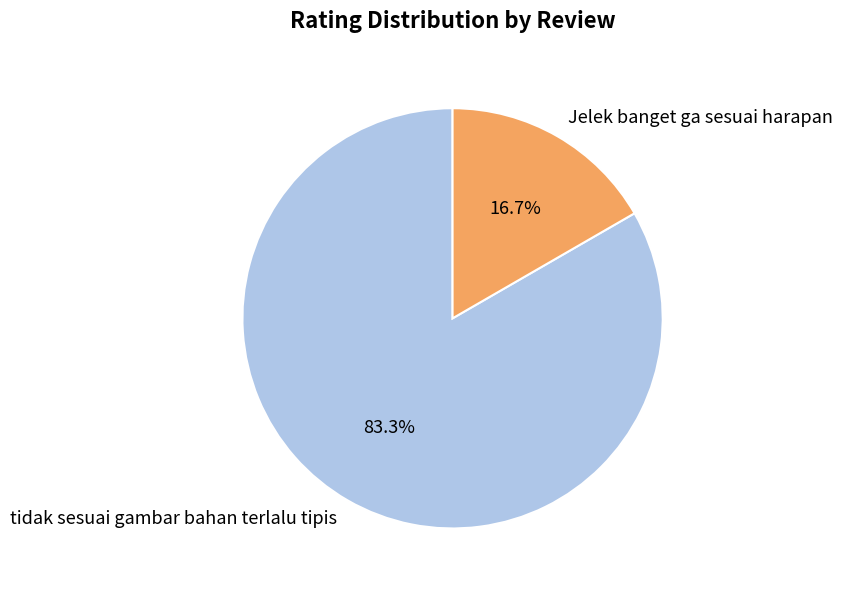

True or false: tidak sesuai gambar bahan terlalu tipis accounts for 83% of the total.

True